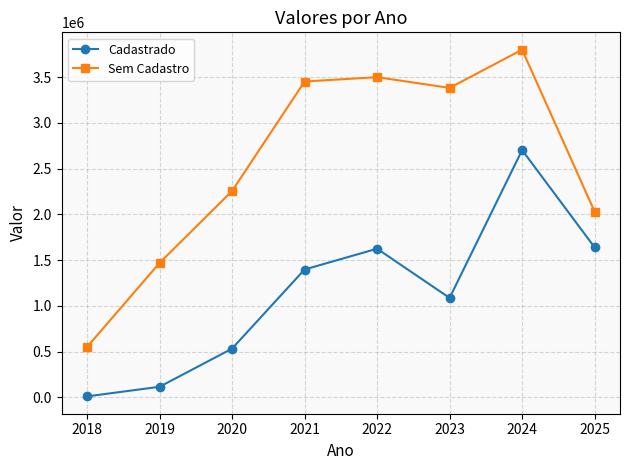

What are all the series names shown in the legend?

Cadastrado, Sem Cadastro